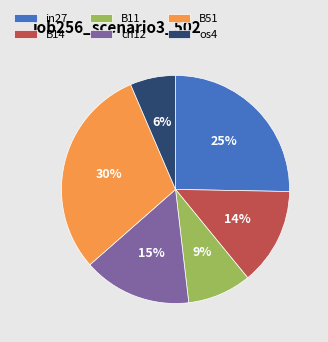

Which has a higher value, cn12 or B51?

B51